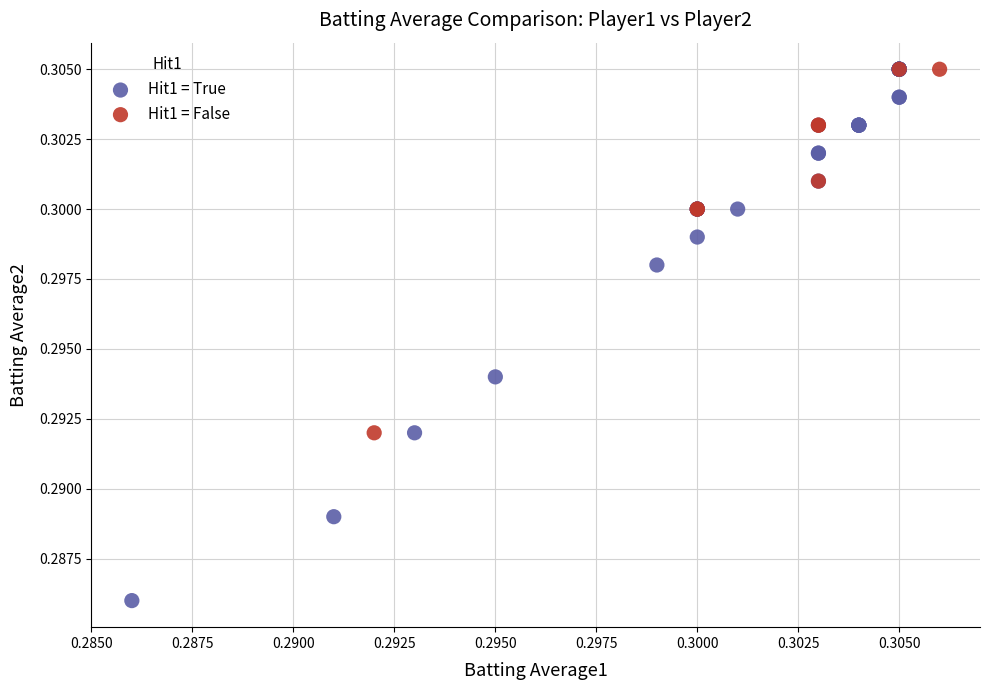

Which series has the largest Y range (max minus min)?

Hit1 = True